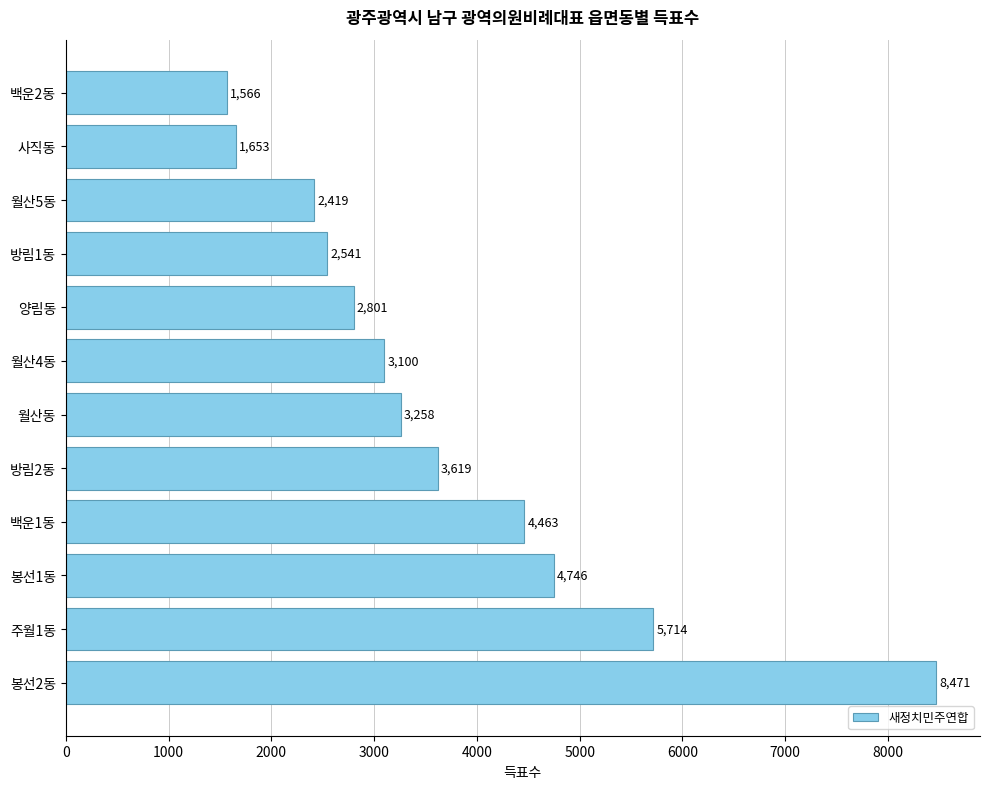

Count the number of data series in this chart.

1